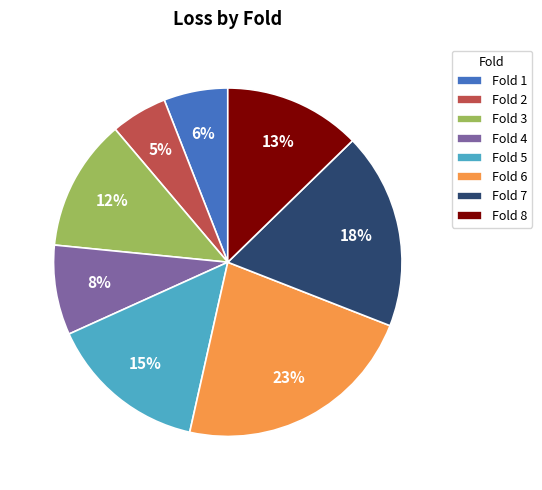

To the nearest percent, what is the average slice percentage?

12%